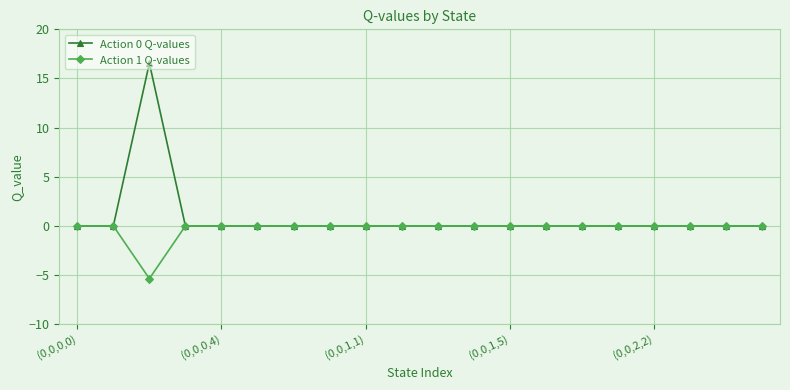

What is the maximum value shown in the chart?

16.6